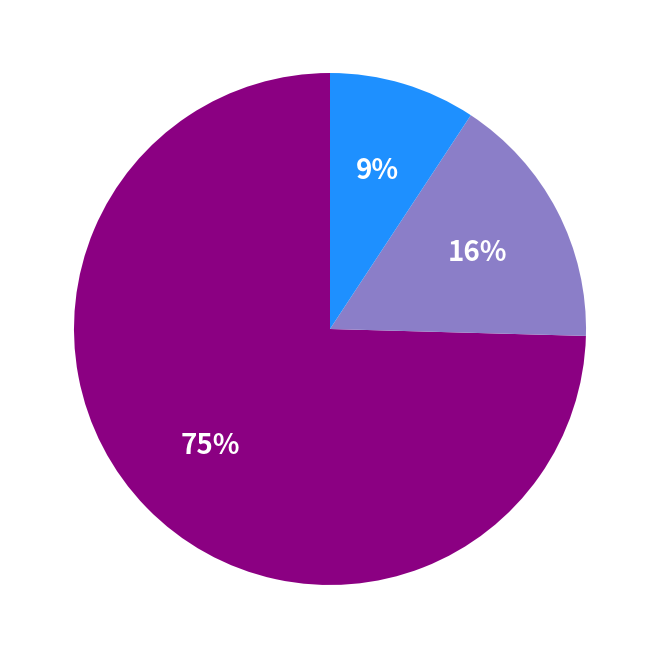

Does any single category account for the majority?

Yes